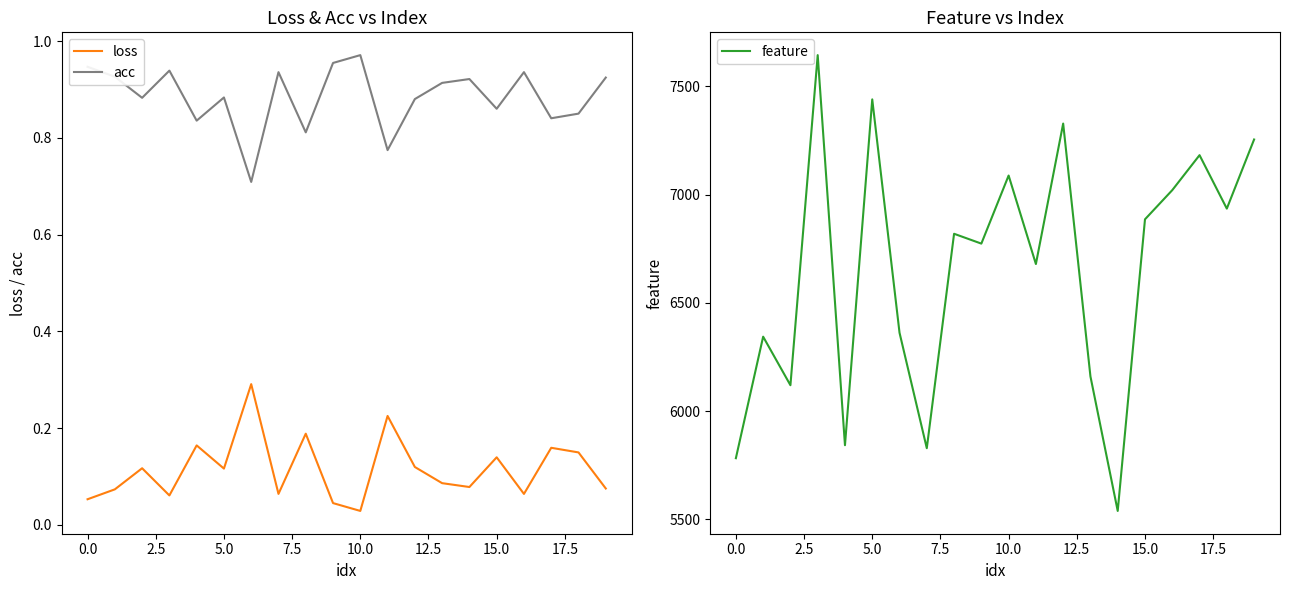

True or false: feature has a value of 1473.7 at 15.0.

False